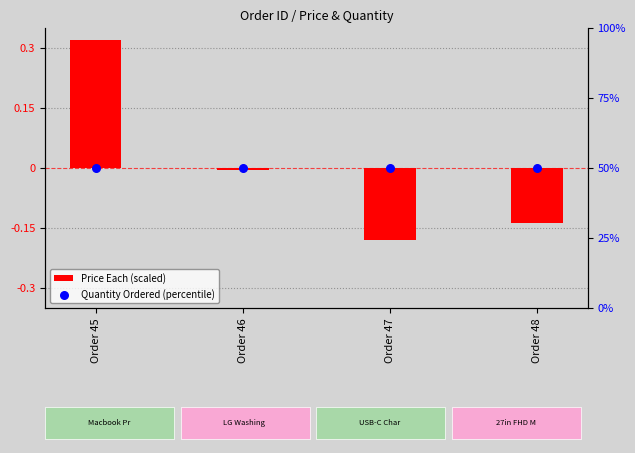

Is the value of Price Each (scaled) at Order 48 greater than the value of Quantity Ordered (percentile) at Order 47?

No